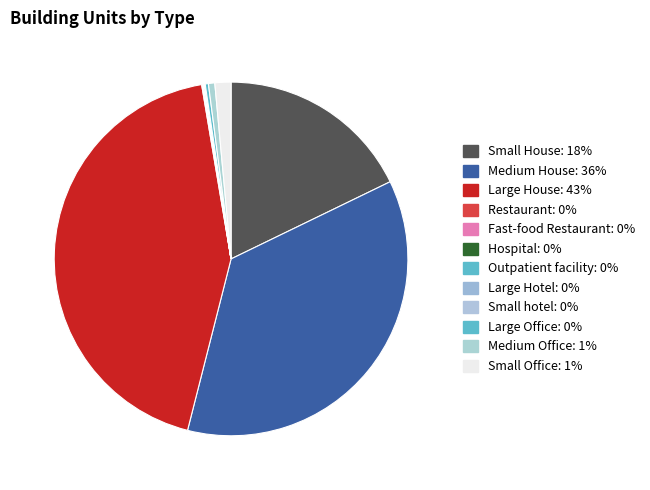

Which category has the biggest portion of the pie?

Large House